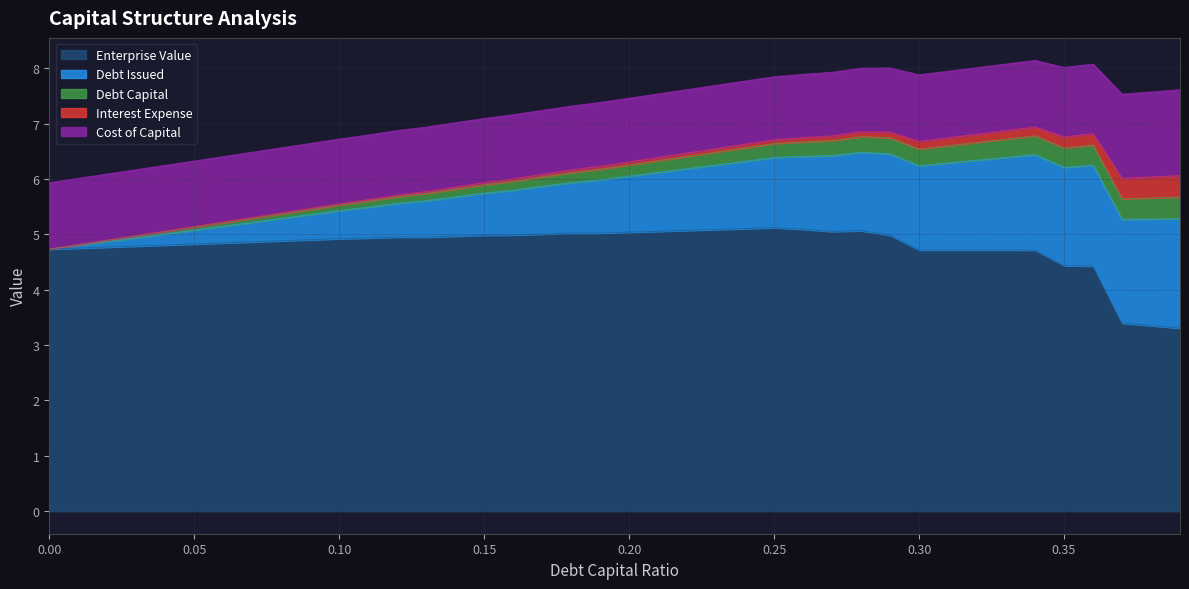

What is the lowest value of the Enterprise Value series?

3.3